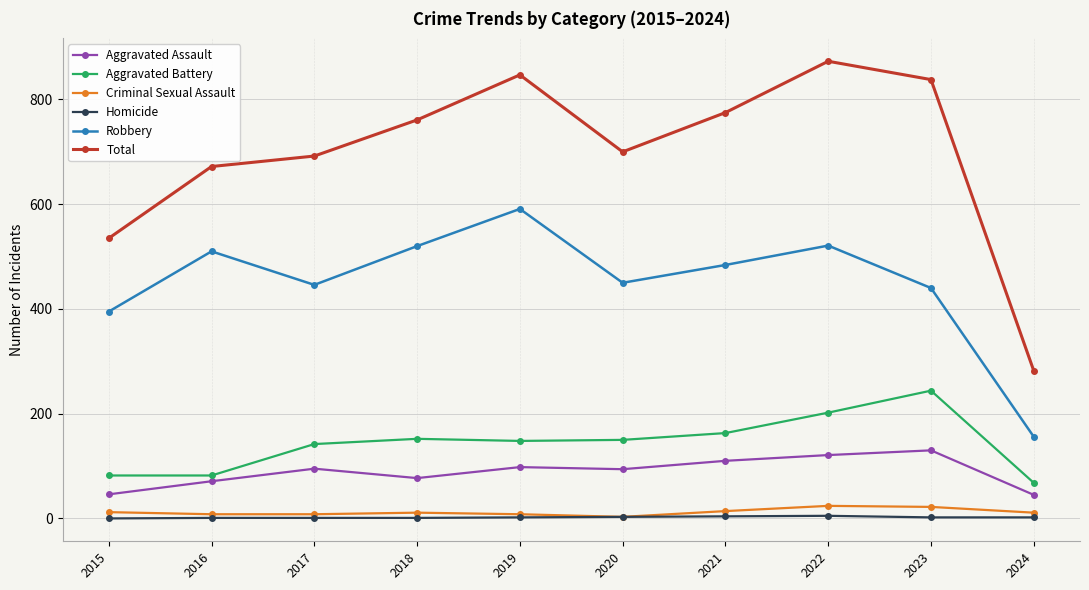

Is this an area chart (filled region under the line)?

No